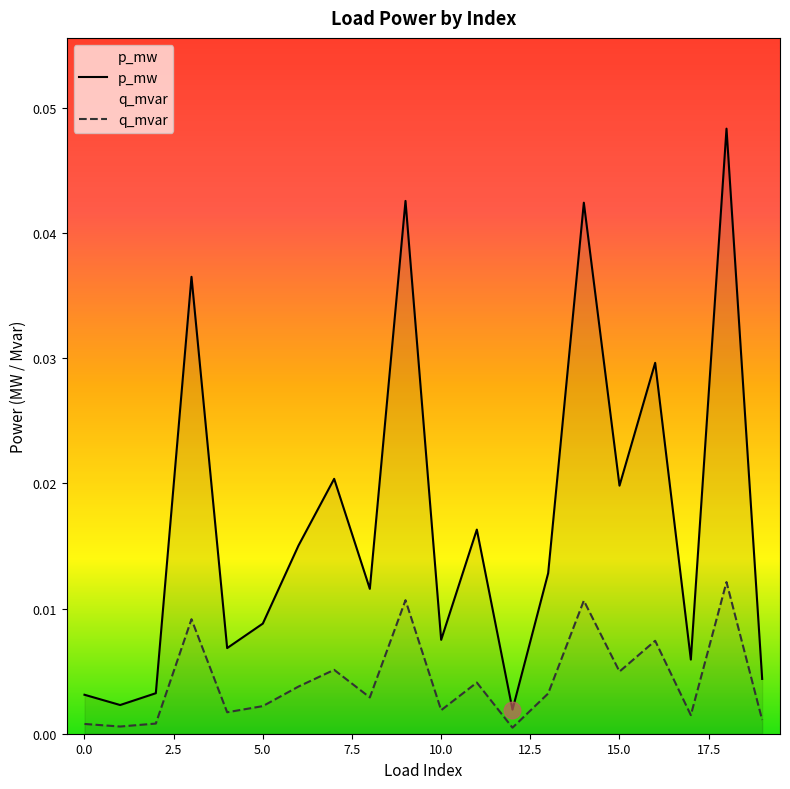

What is the sum of all q_mvar values?

0.1